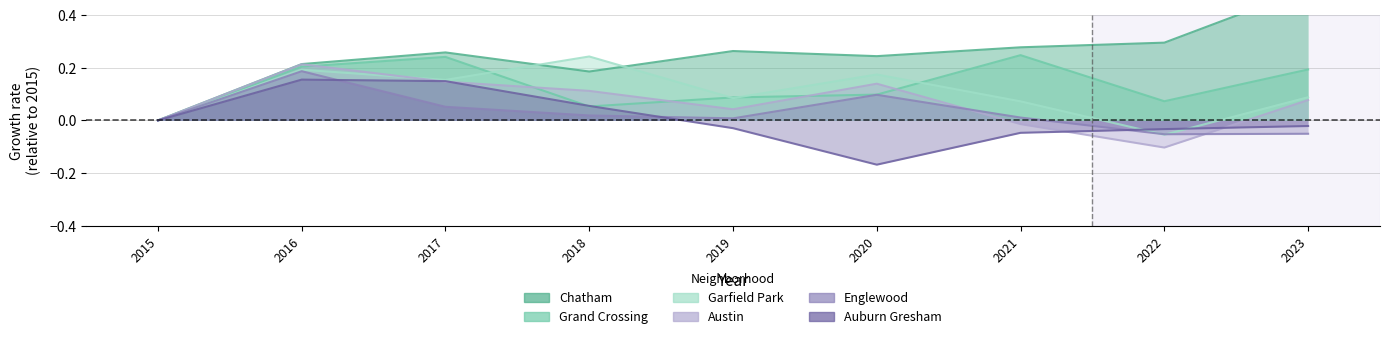

At how many categories does at least one series exceed 0?

8